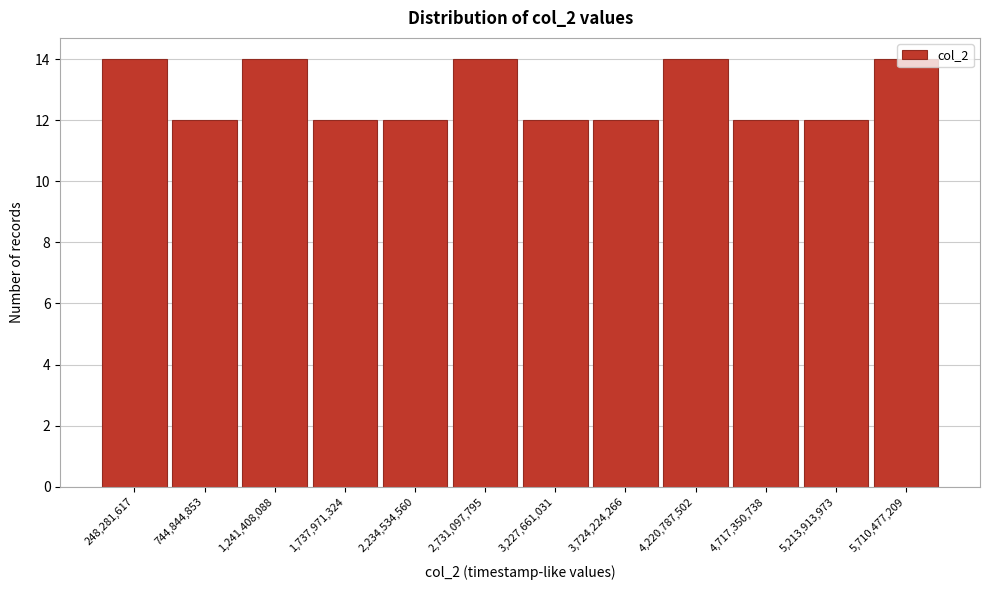

Reading left to right, list every bar in this chart as the range it spans on the x-axis followed by its height. Neither the bar edges nor the heights are printed on the chart, so give them approximately, as read against the axes.

0 to 500000000: 14
500000000 to 1000000000: 12
1000000000 to 1500000000: 14
1500000000 to 2000000000: 12
2000000000 to 2500000000: 12
2500000000 to 3000000000: 14
3000000000 to 3500000000: 12
3500000000 to 3950000000: 12
3950000000 to 4450000000: 14
4450000000 to 4950000000: 12
4950000000 to 5450000000: 12
5450000000 to 5950000000: 14